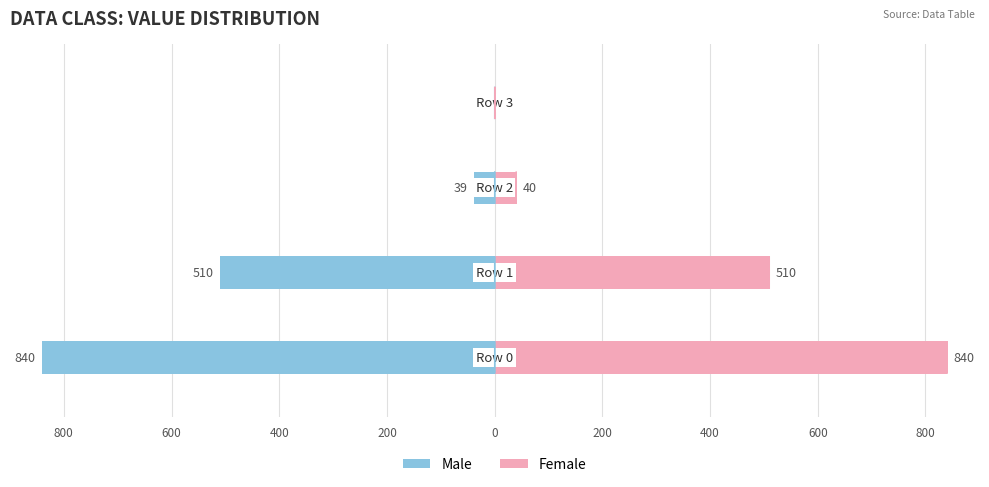

What is the value of the Male bar at the 1st from the left?

-840